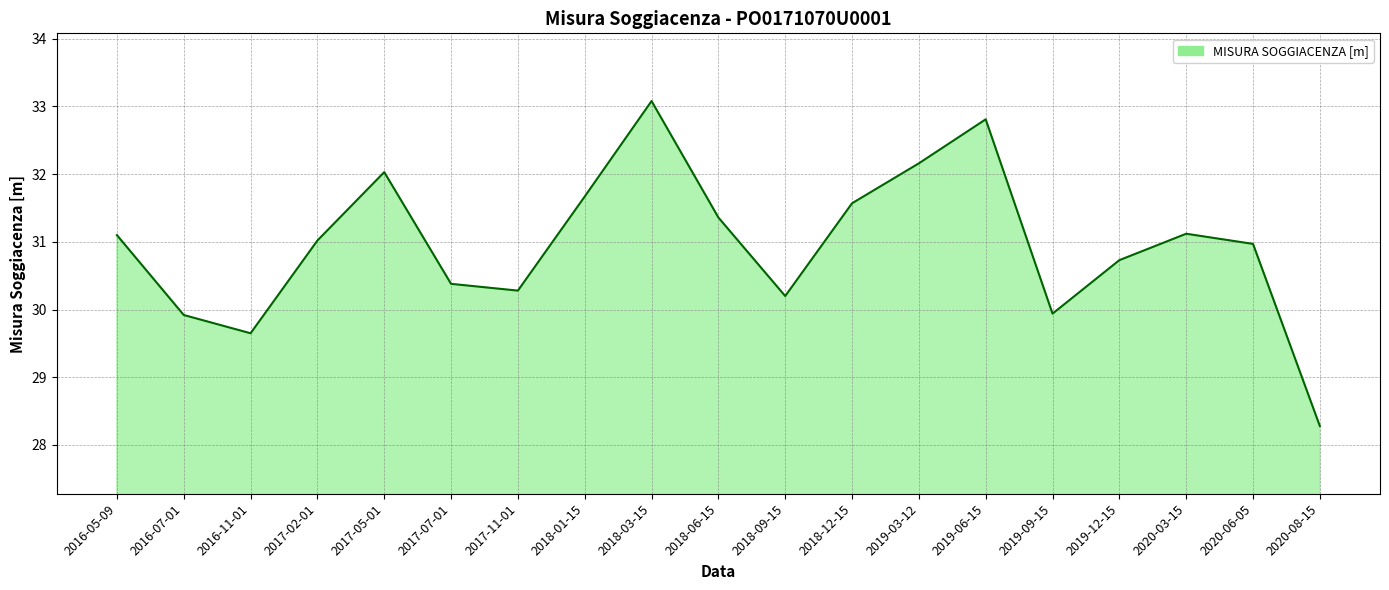

The value at 2016-05-09 is 7.5. True or false?

False